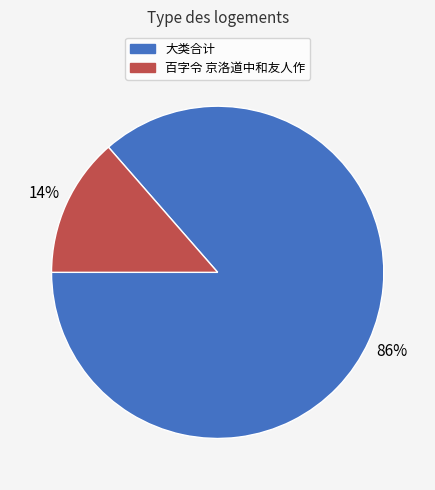

Between 大类合计 and 百字令 京洛道中和友人作, which is larger?

大类合计